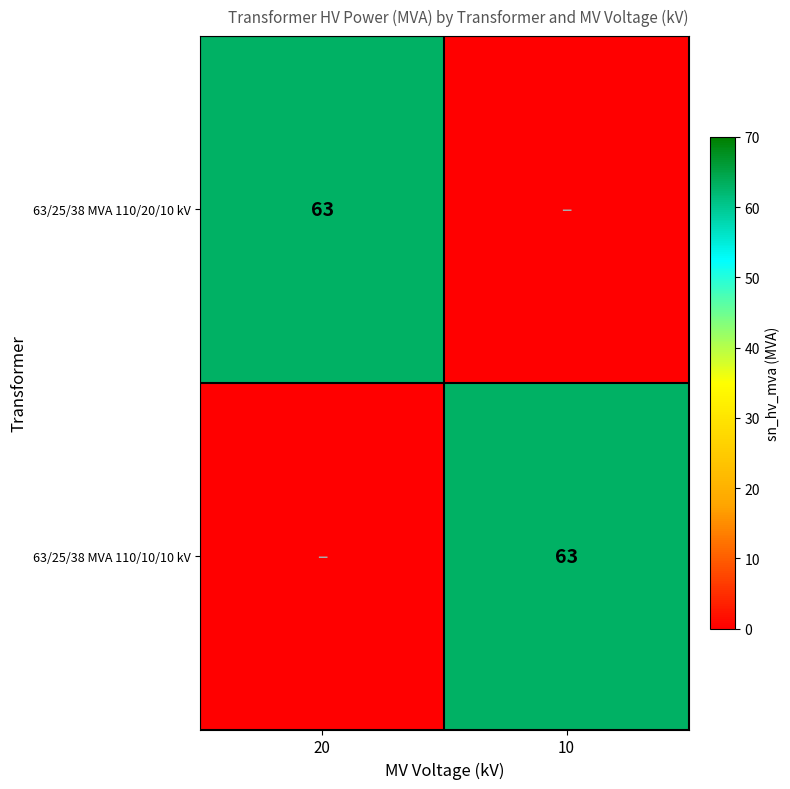

Is it true that 63/25/38 MVA 110/20/10 kV equals 35 at 20?

False